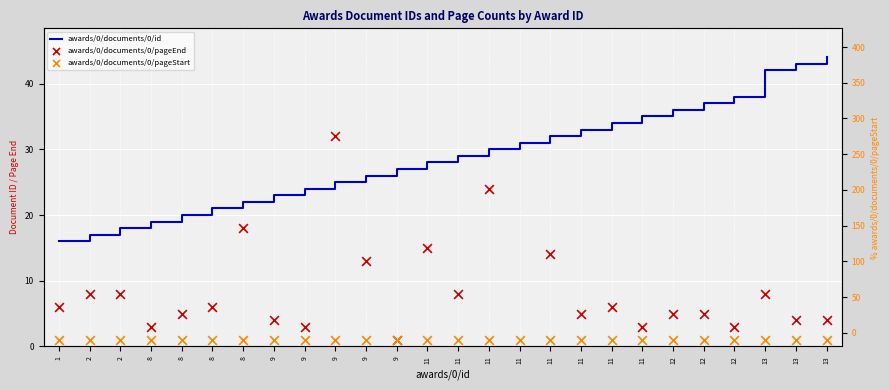

Which series reaches the maximum Y coordinate?

awards/0/documents/0/pageEnd